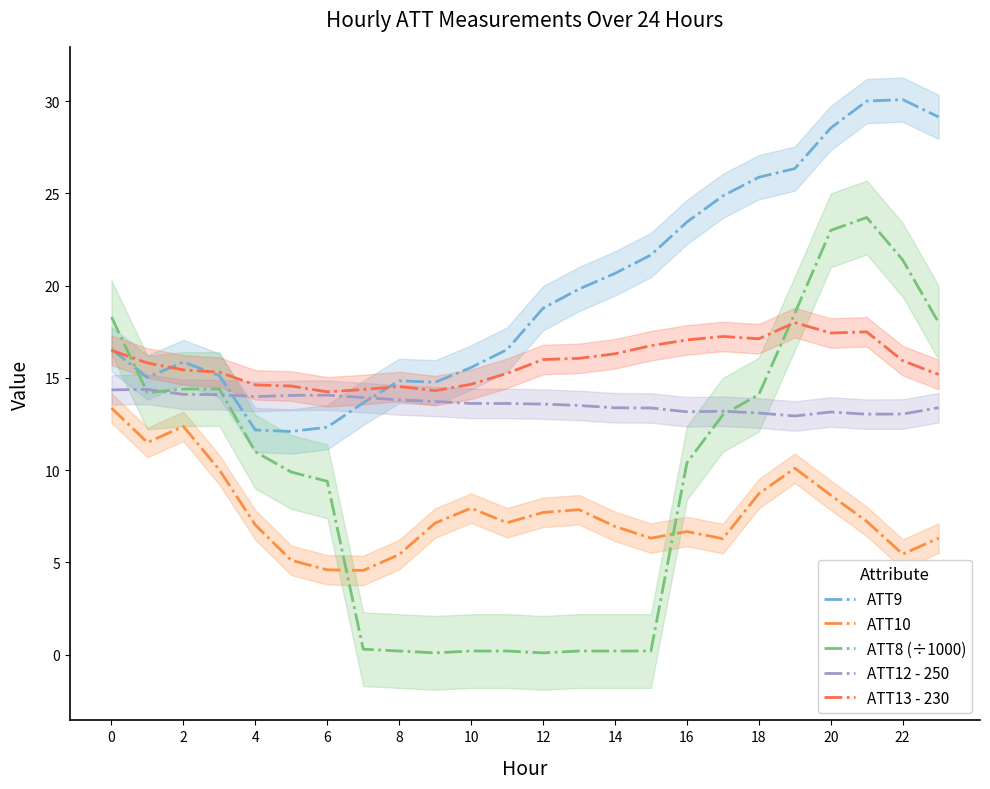

Read the ATT10 value at 4.

7.0